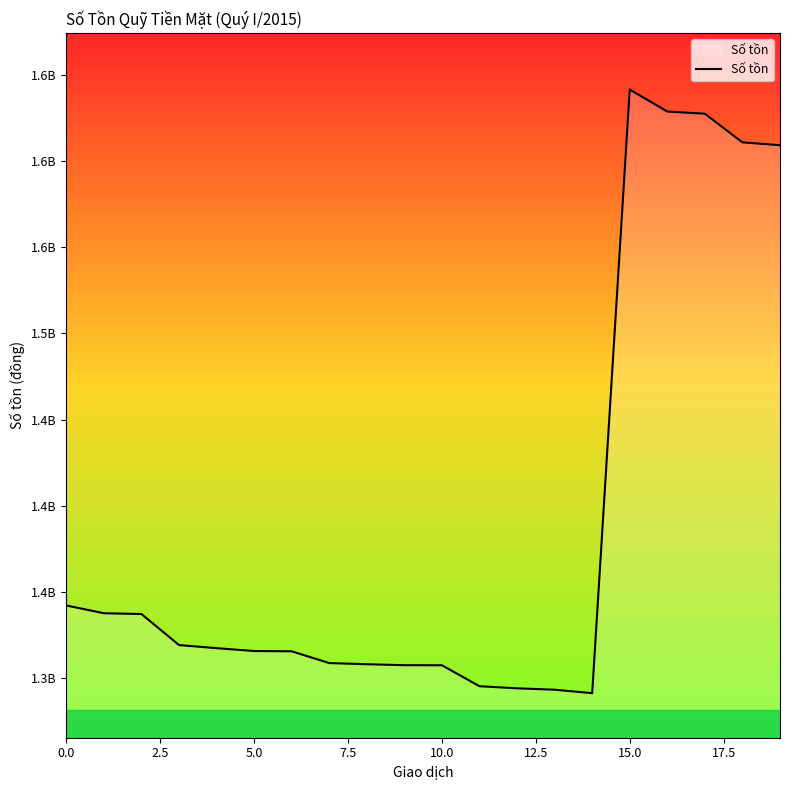

Reading left to right, list all the values displayed in this chart.

1342165410	1337665410	1337215410	1319215410	1317415410	1315761812	1315596453	1308778271	1308096453	1307549145	1307494415	1295344415	1294129415	1293329415	1291319415	1641319415	1628569415	1627294415	1610694415	1609034415